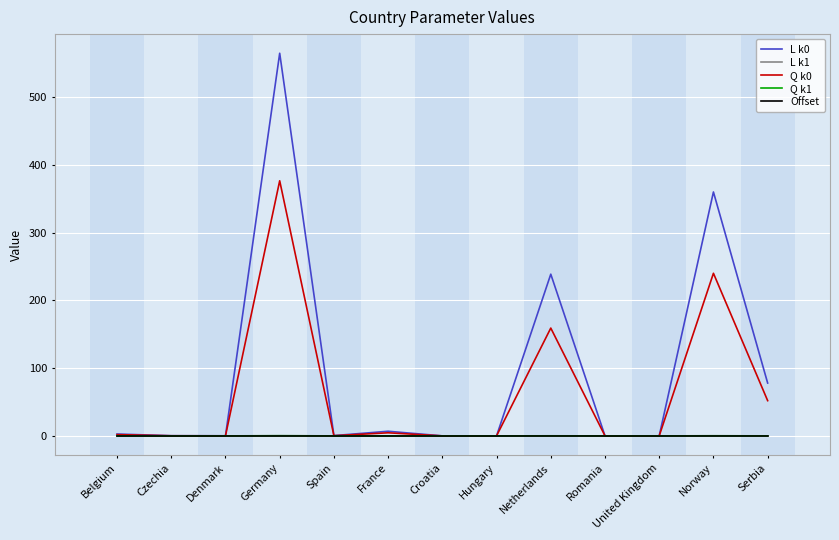

What is the maximum value for L k0?

564.8